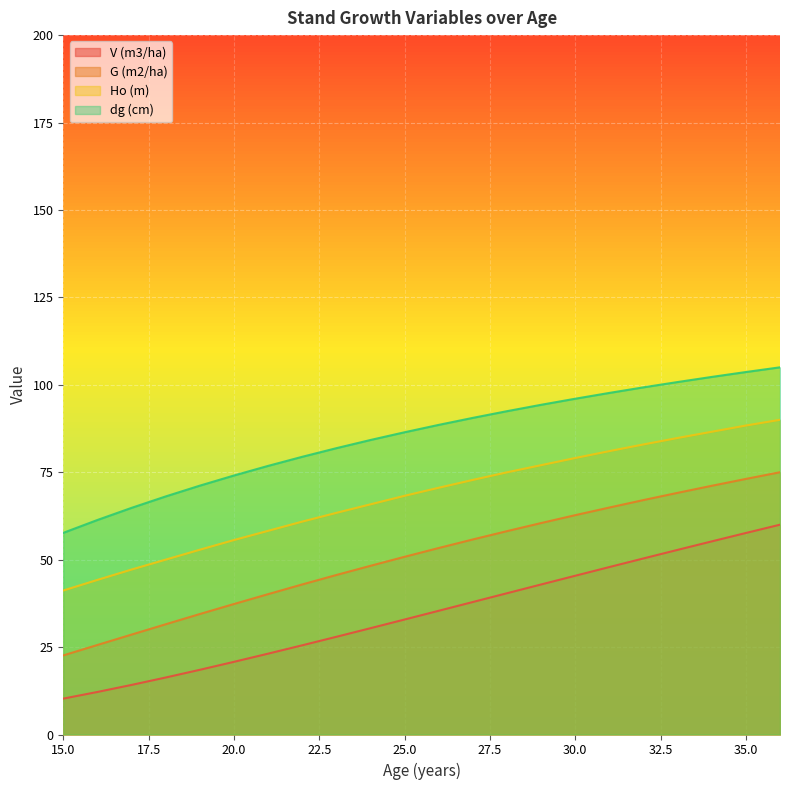

True or false: V (m3/ha) and Ho (m) cross at least once.

False